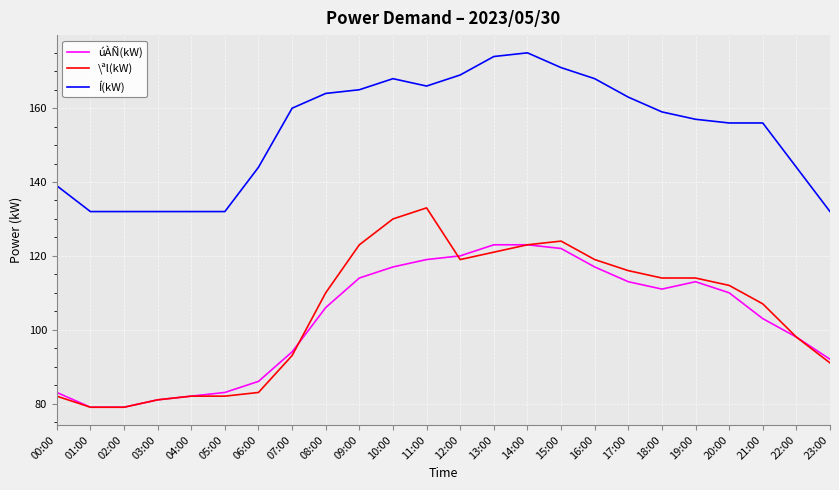

True or false: \ªl(kW) has more than 1 interior local peaks.

True